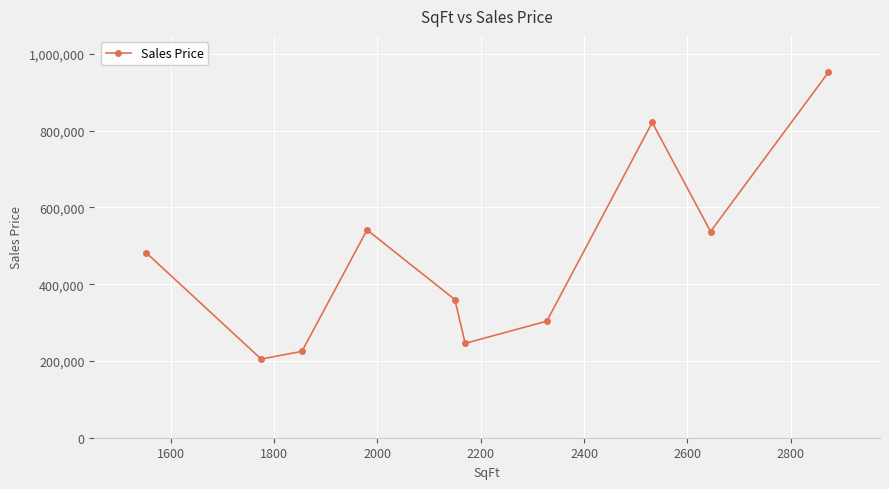

How many categories are shown in the chart?

10